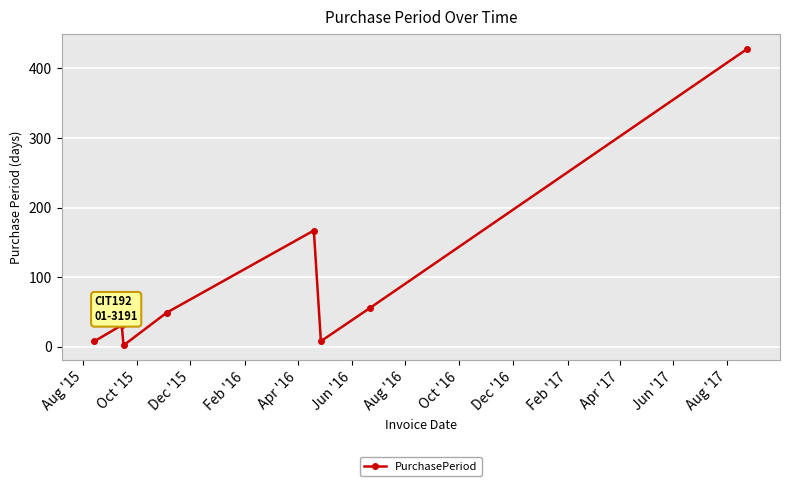

Reading left to right, extract all data points from this chart.

8	31	2	49	167	8	56	428